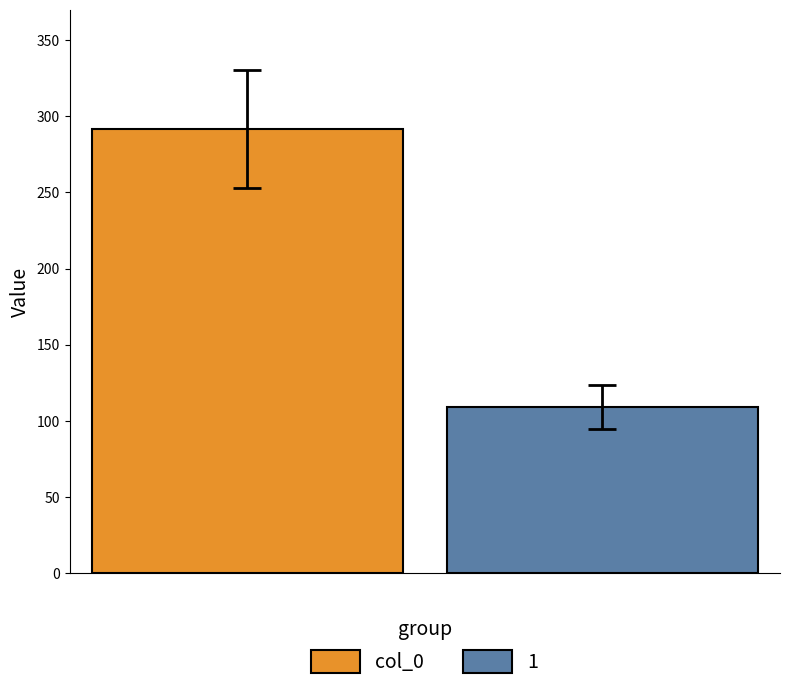

List the series in order of their overall mean, highest first.

col_0, 1